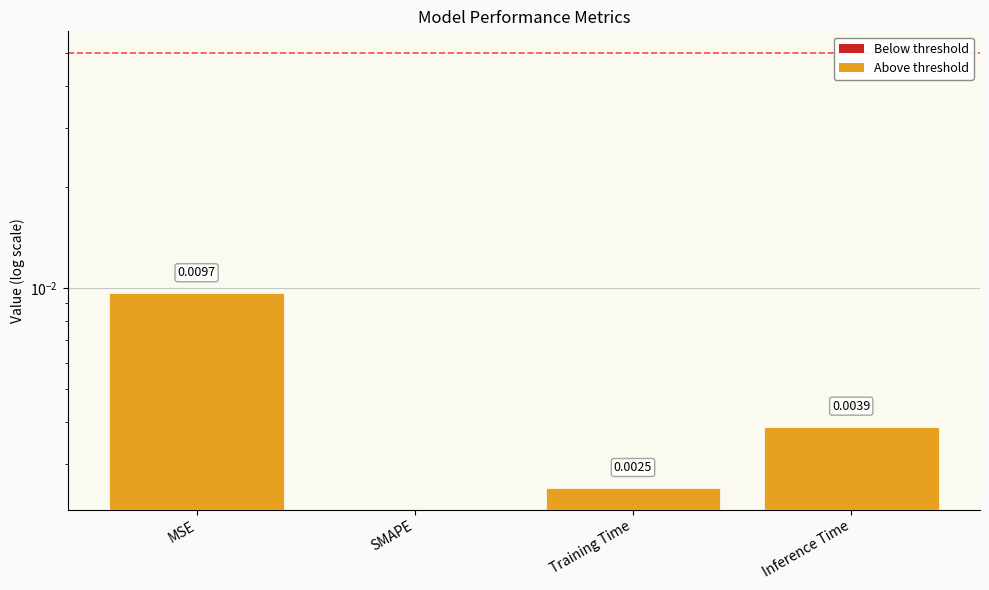

How many values are between 0 and 1?

4